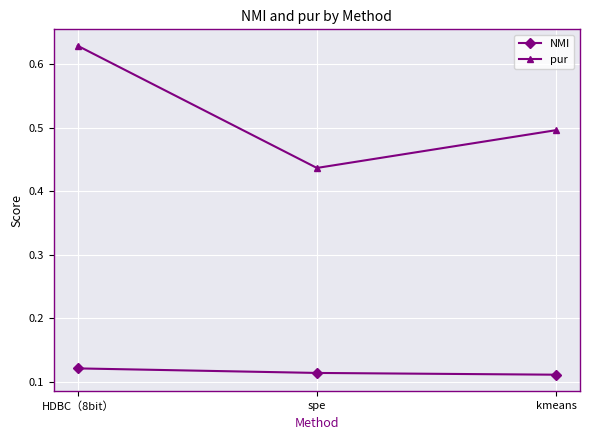

Which series has the widest spread of values?

pur